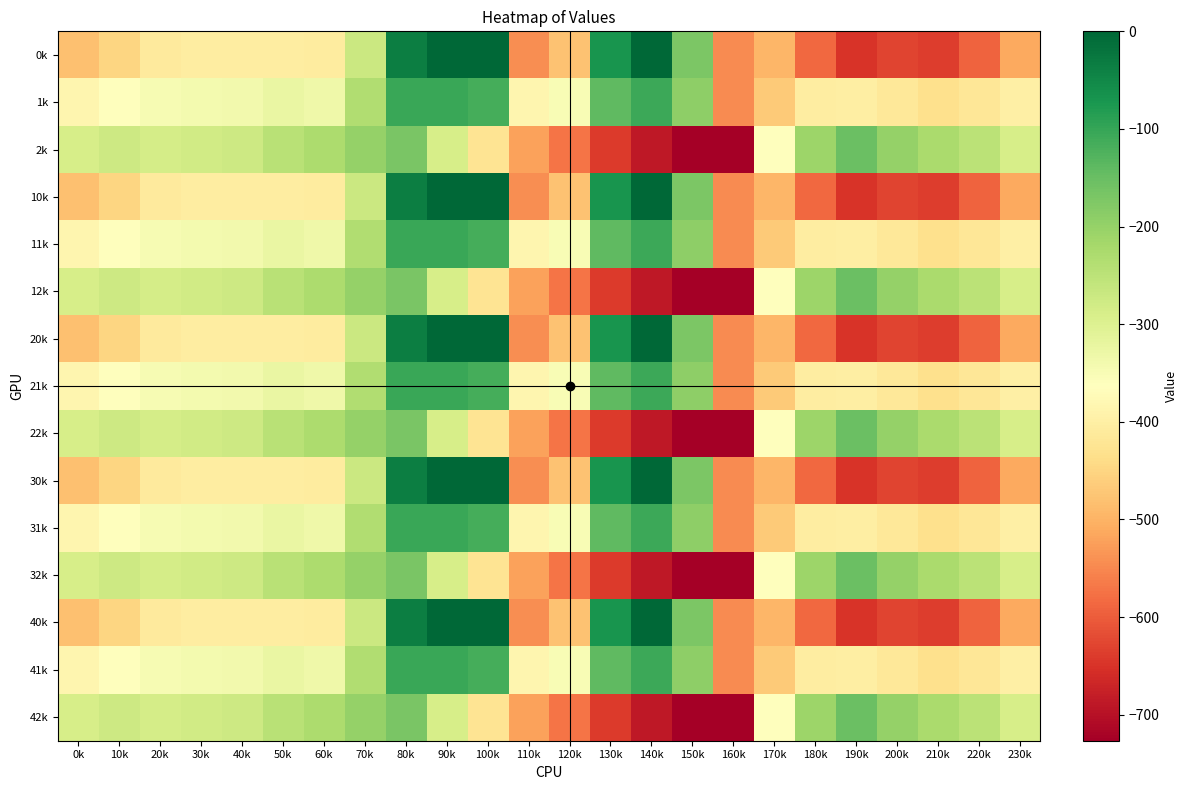

What is the total value across all series at 220k?

-6297.9